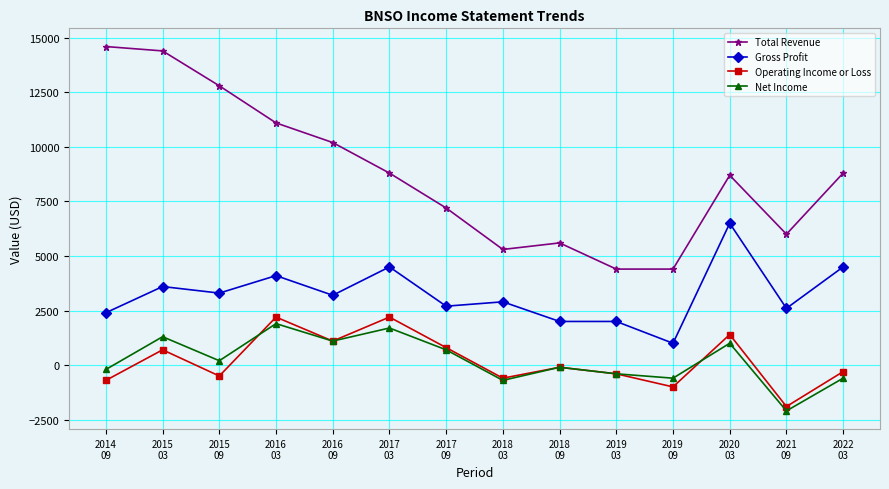

What is the label of the 11th point from the left?

2019
09